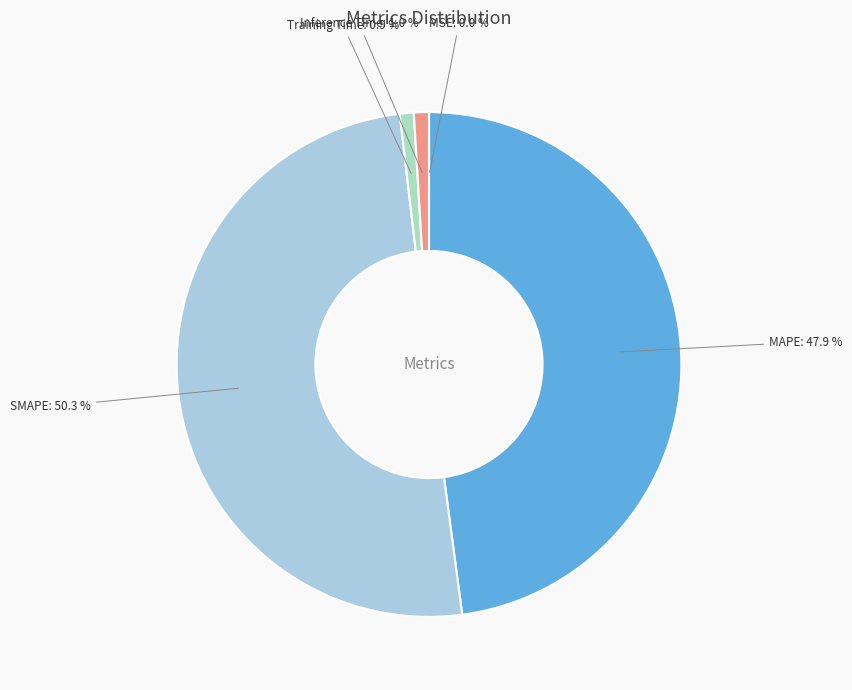

What portion of the pie excludes Training Time?

99.1%